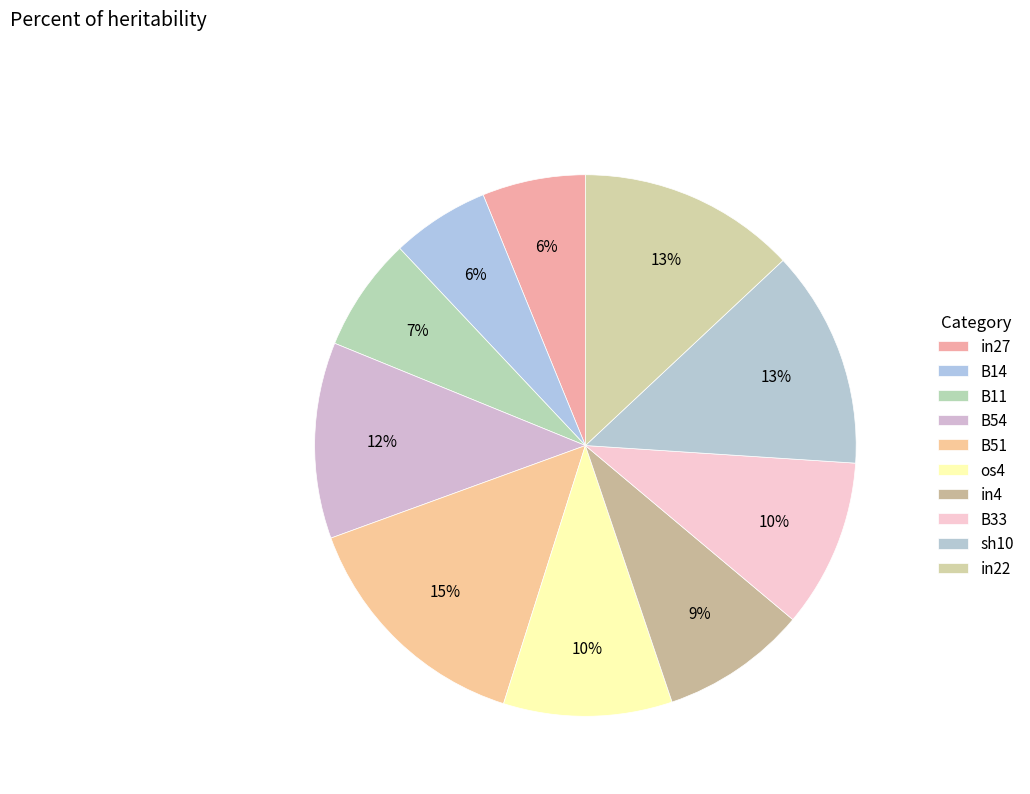

Which category has the biggest portion of the pie?

B51